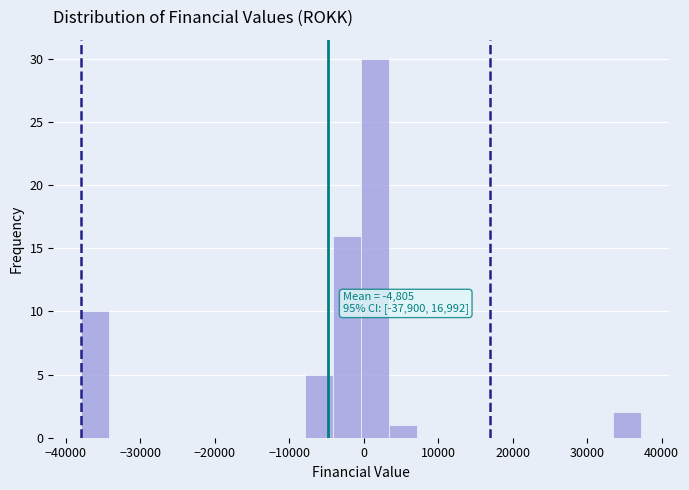

Around what value on the x-axis is the tallest bar? Give the approximate position of its centre, as read against the axis.

2000